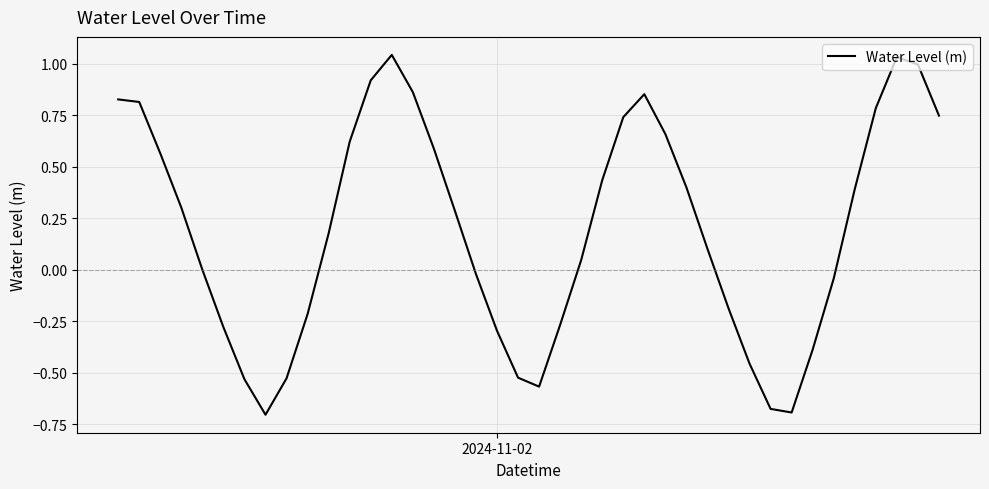

What is the difference between the maximum and minimum values?

1.7